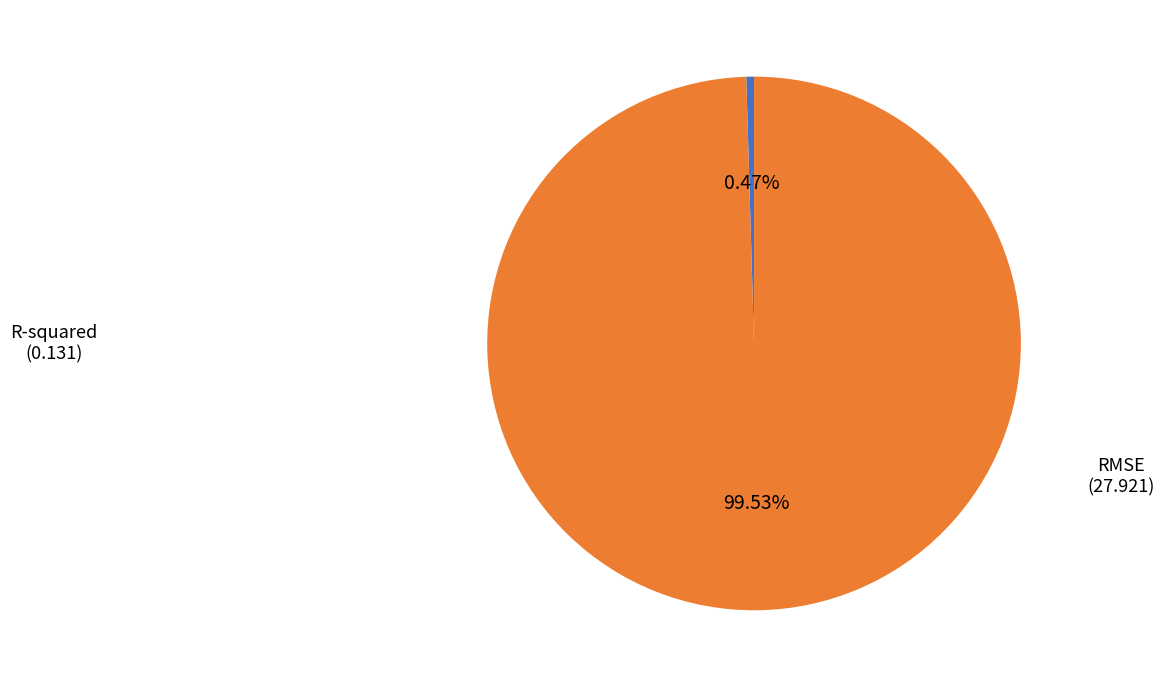

Which category has the biggest portion of the pie?

RMSE